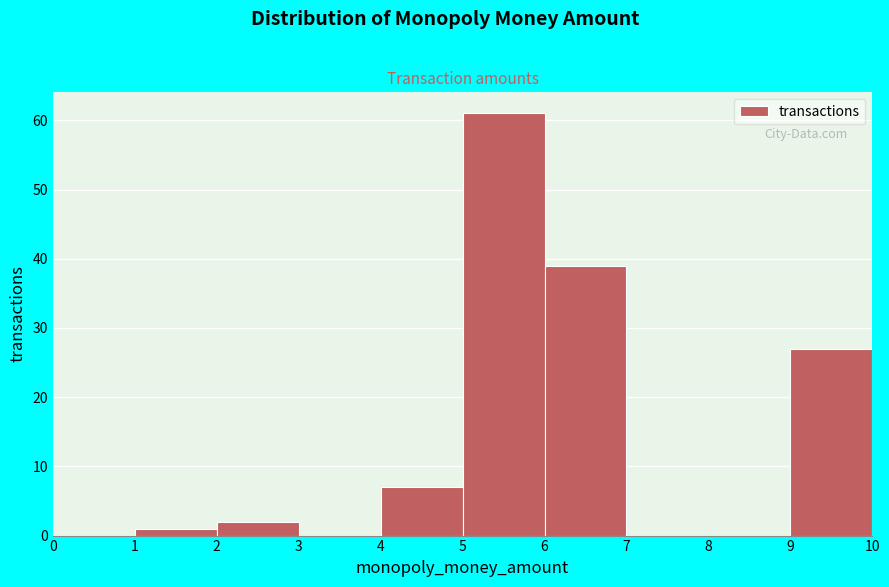

Over which range of the x-axis is the bar tallest?

5 to 6